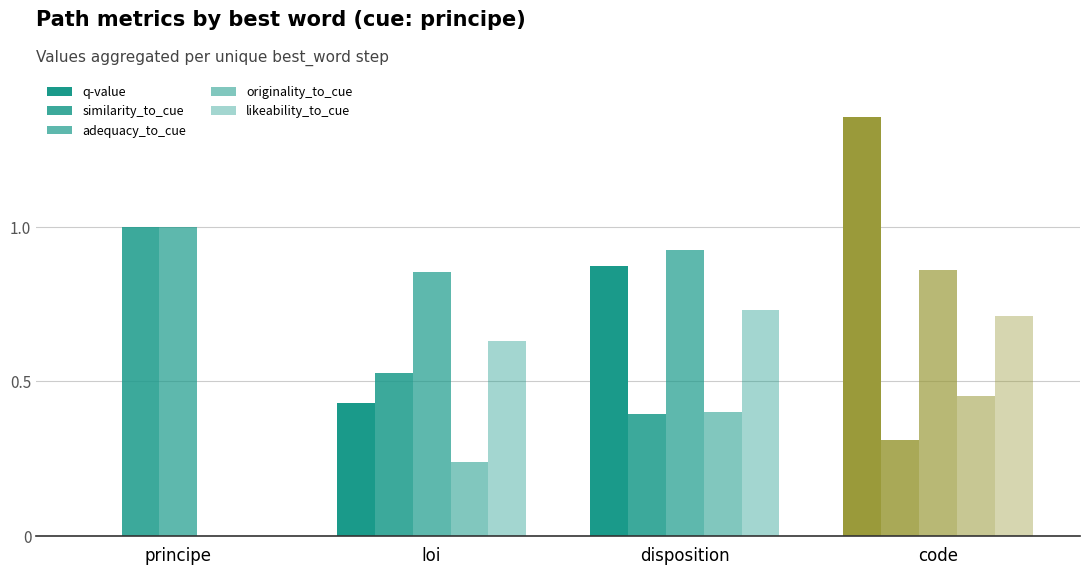

At which category is the sum across all series the highest?

code